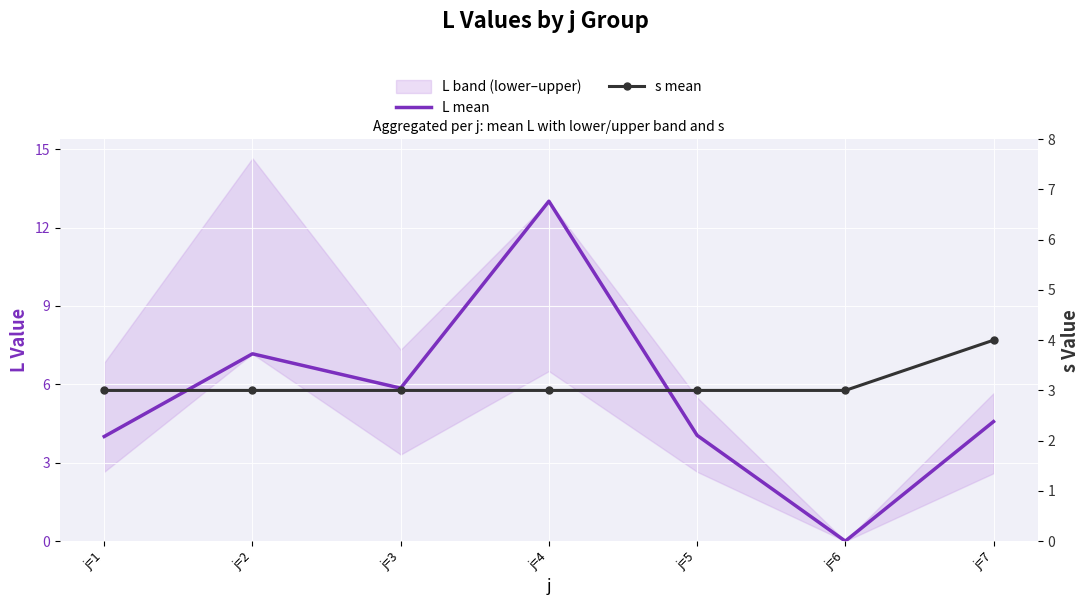

Rank the series at j=2 from highest to lowest value.

L mean, s mean